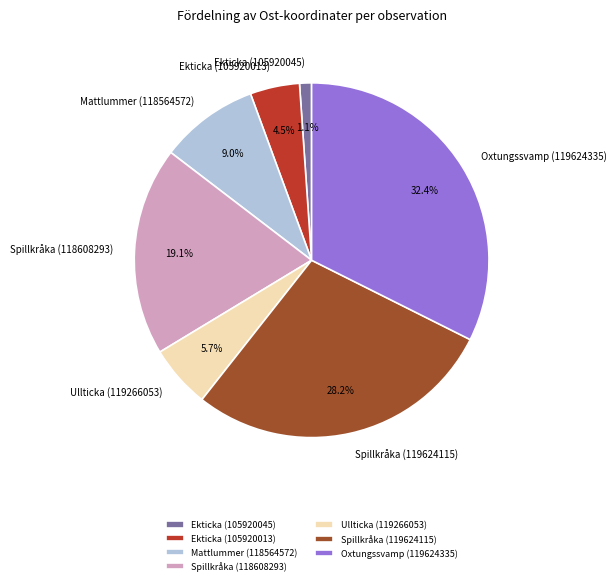

Does Spillkråka (118608293) account for over 50% of the chart?

No